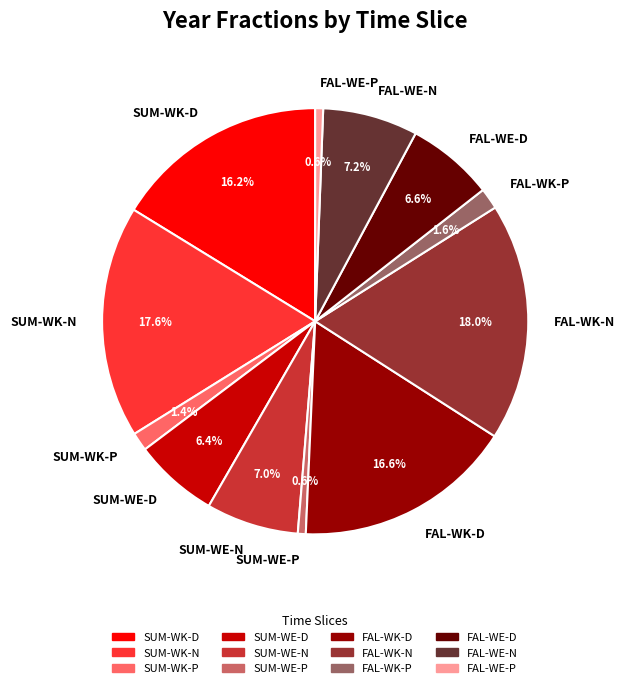

Is there a majority slice in this chart?

No